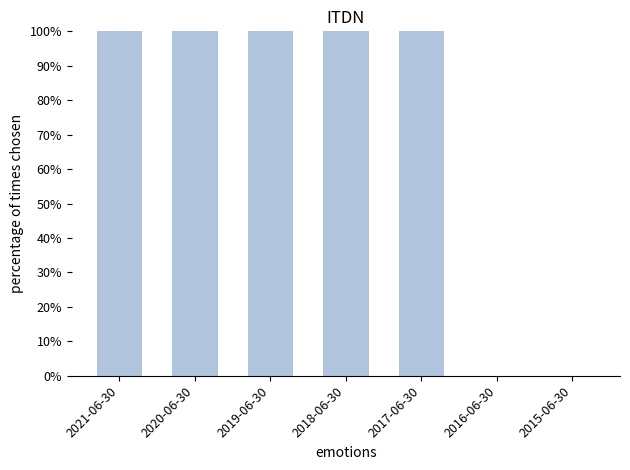

What is the sum of the values at 2019-06-30 and 2017-06-30?

200